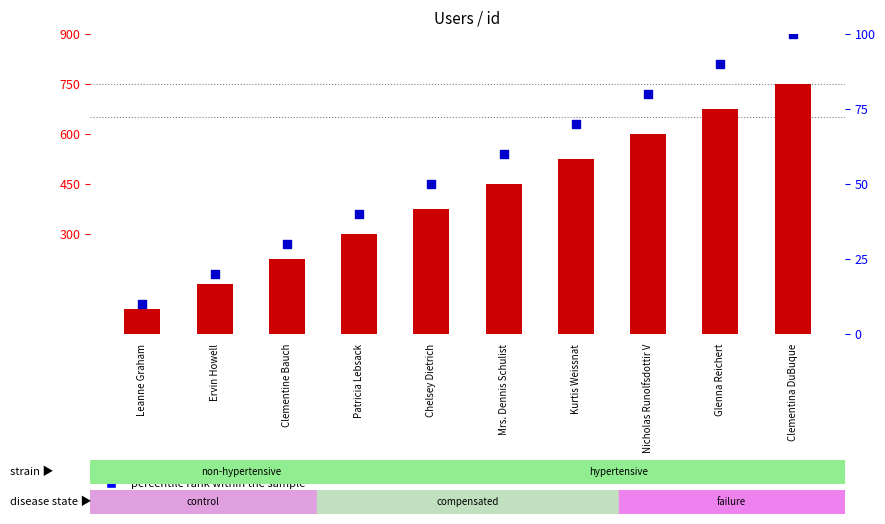

Which series has the widest spread of Y values?

count